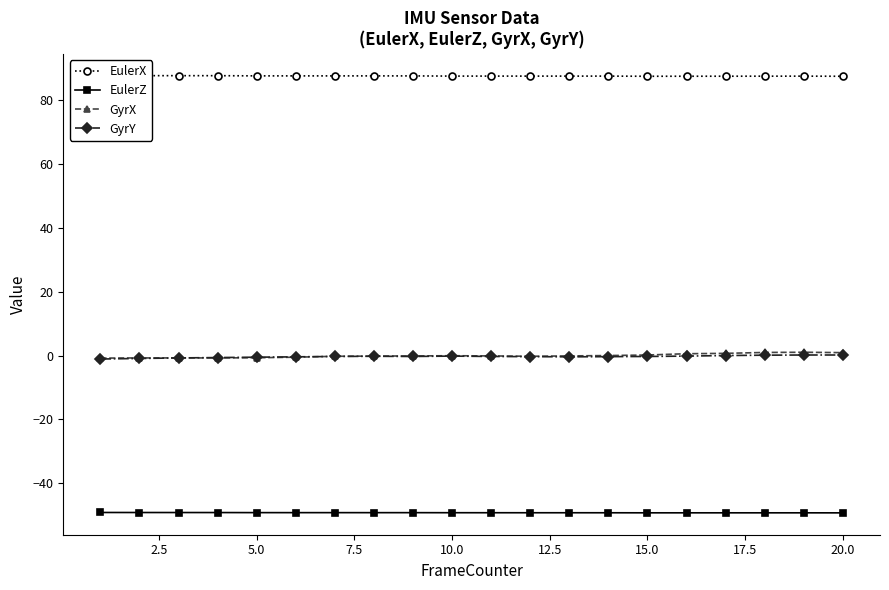

How many lines are shown in the chart?

4